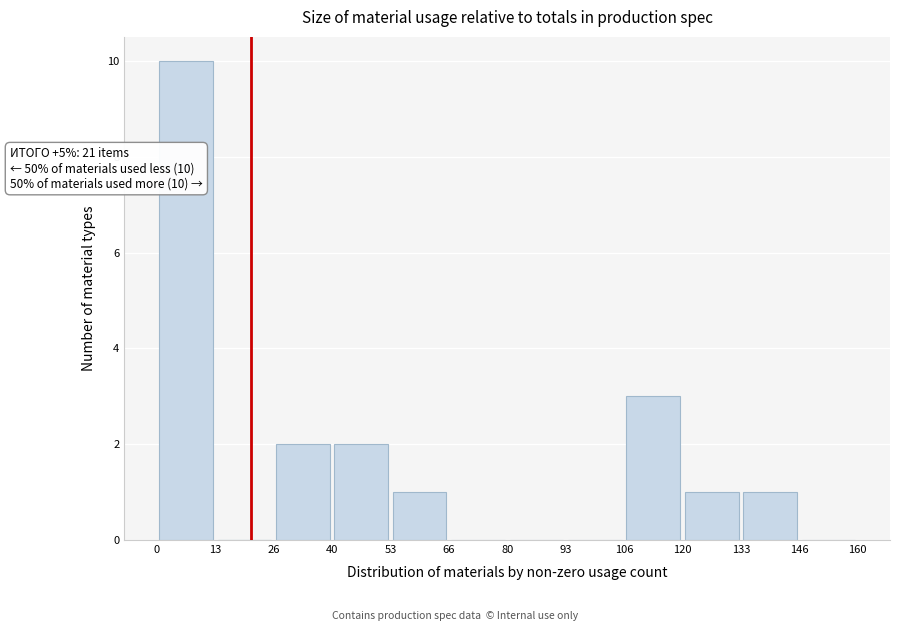

Over which range of the x-axis is the bar tallest?

0 to 13